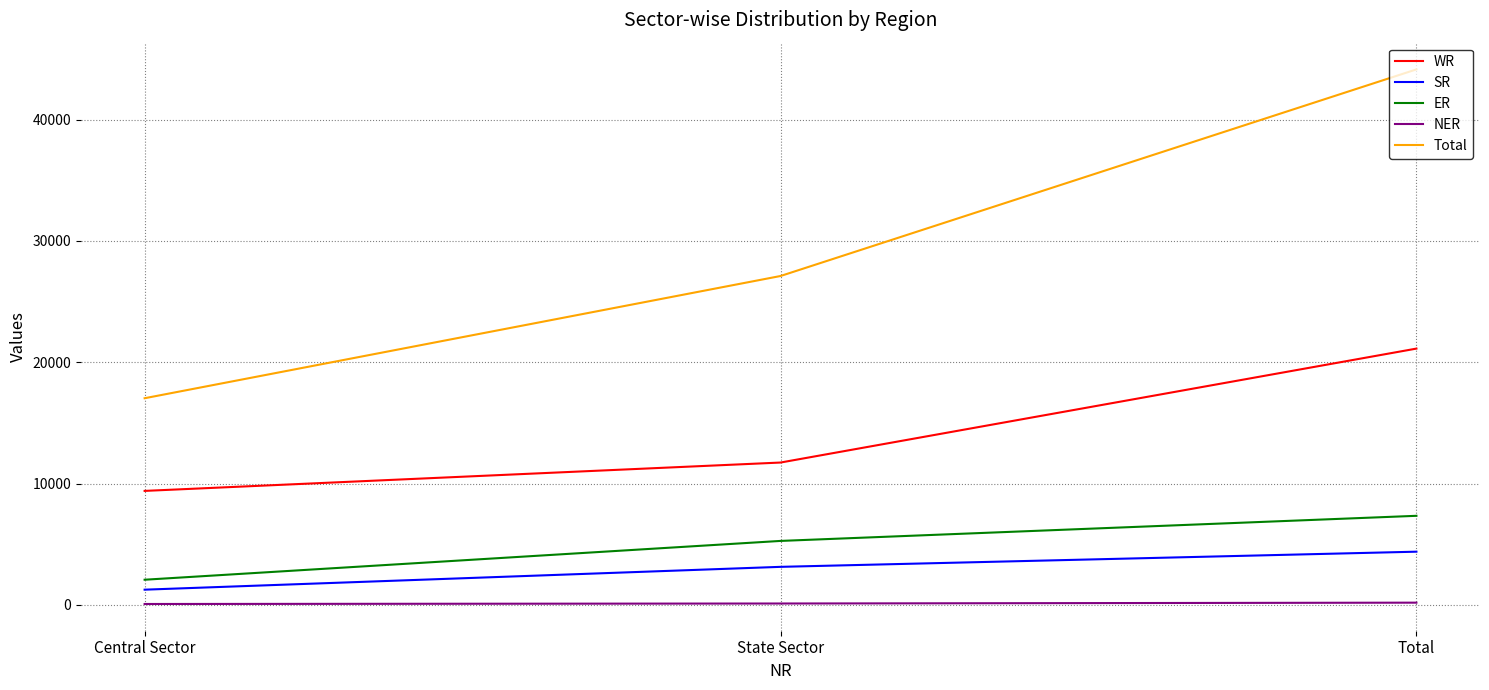

What are all the series names shown in the legend?

WR, SR, ER, NER, Total